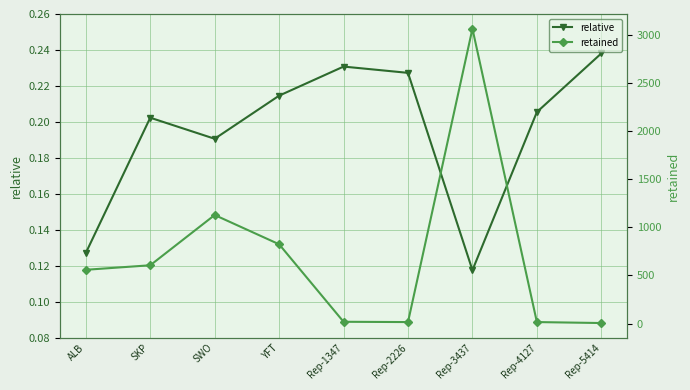

Does the chart display data point markers on the line(s)?

Yes